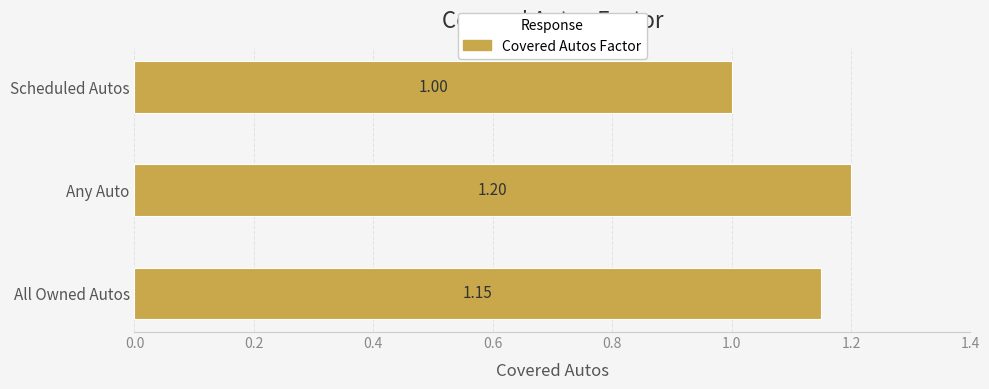

List the labels in order of value, smallest first.

Scheduled Autos, All Owned Autos, Any Auto